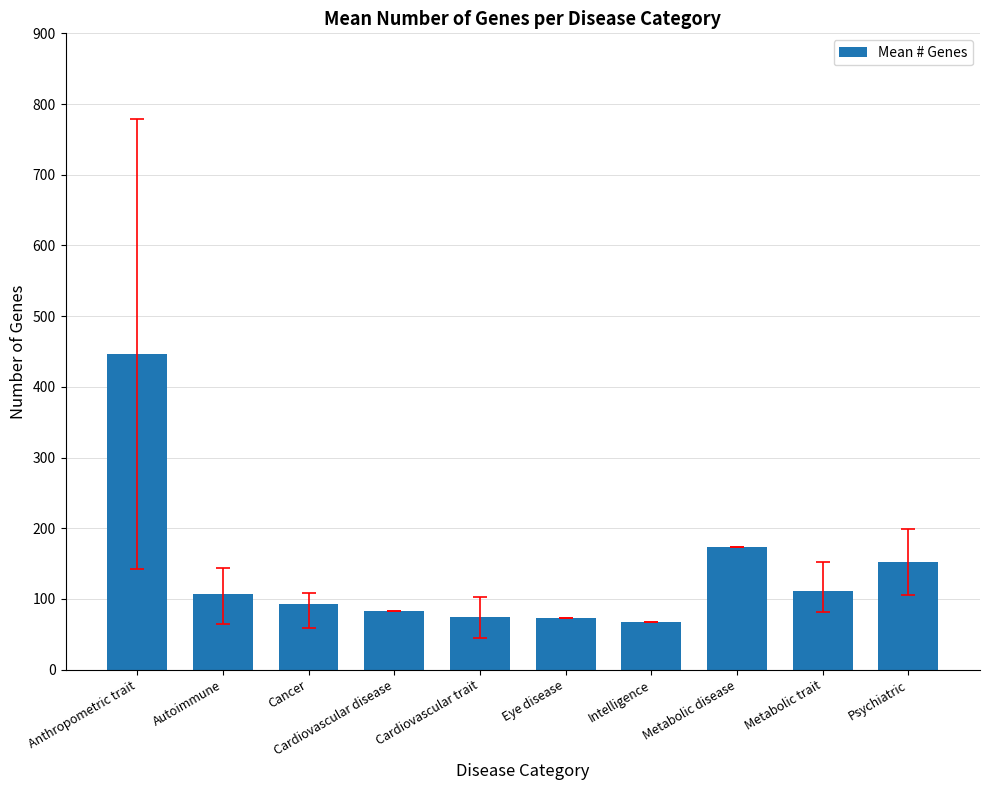

What is the average value?

138.1